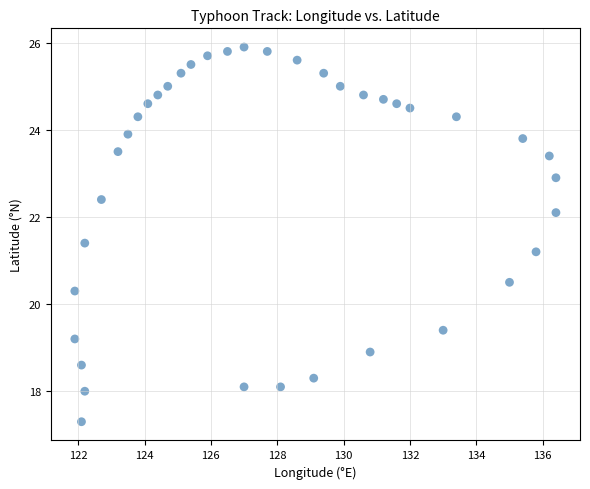

What is the range of Y values (max minus min)?

8.6